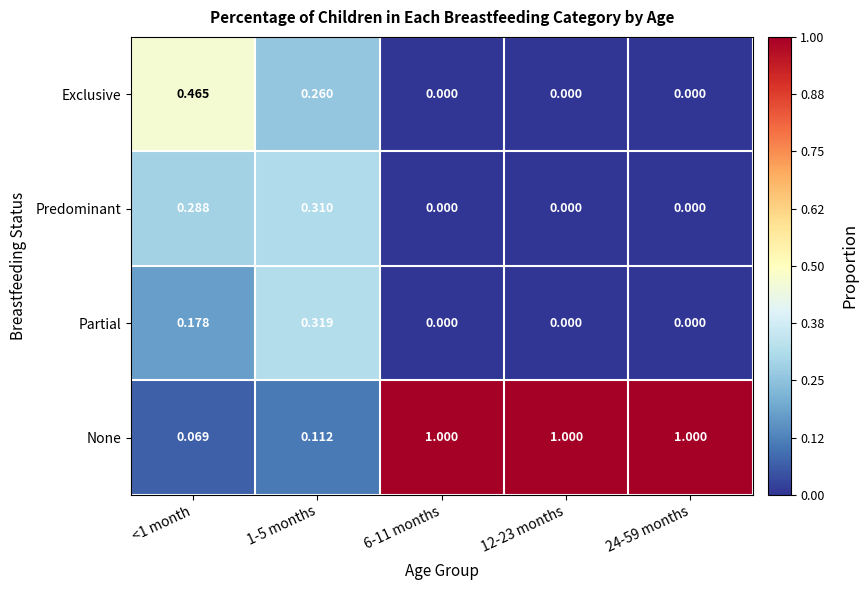

Which series has the largest range (max minus min)?

None